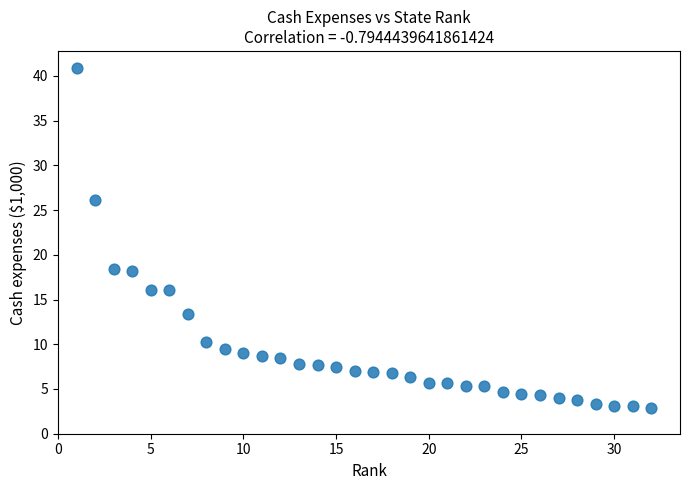

What is the range of Y values (max minus min)?

38.0